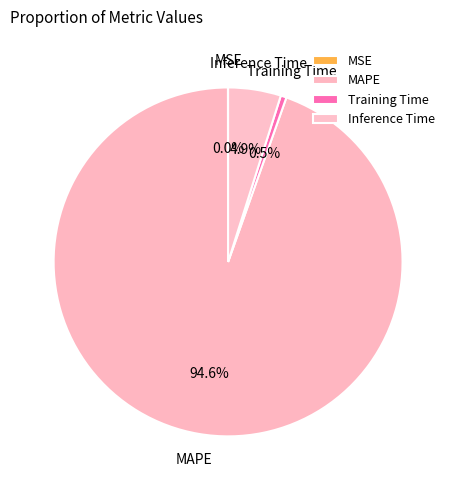

Which slice is the largest?

MAPE